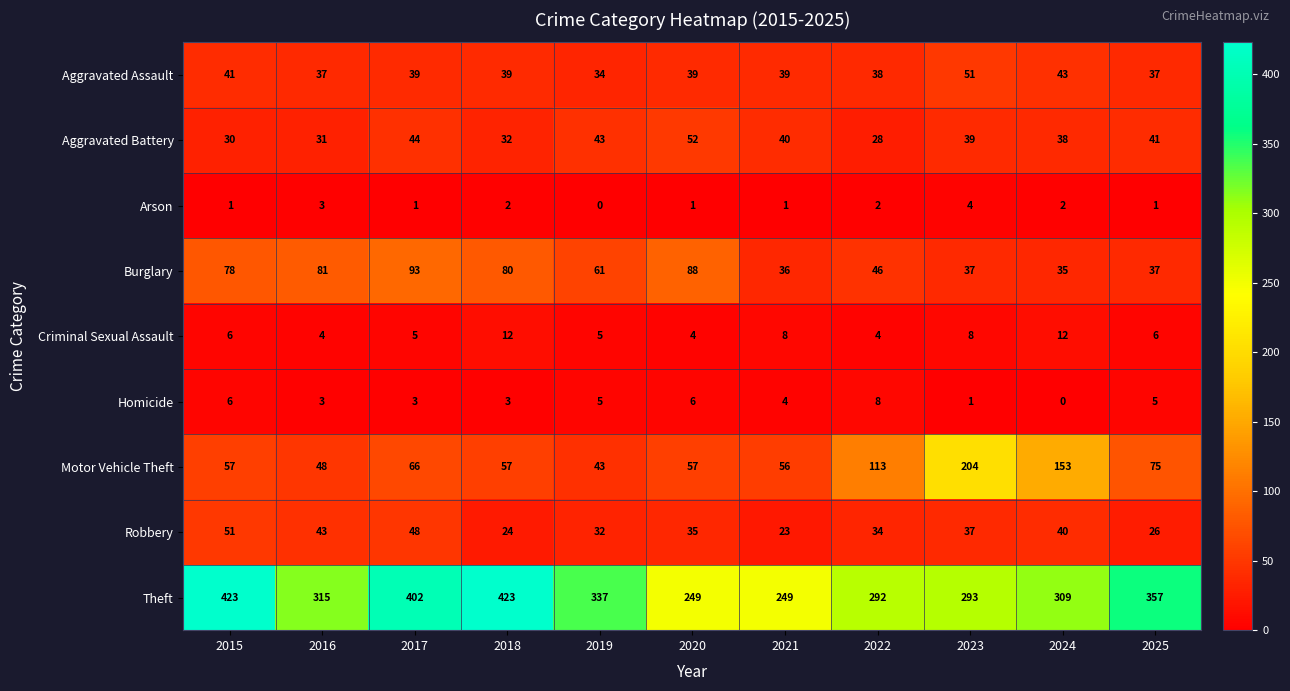

What is the sum of all Aggravated Assault values?

437